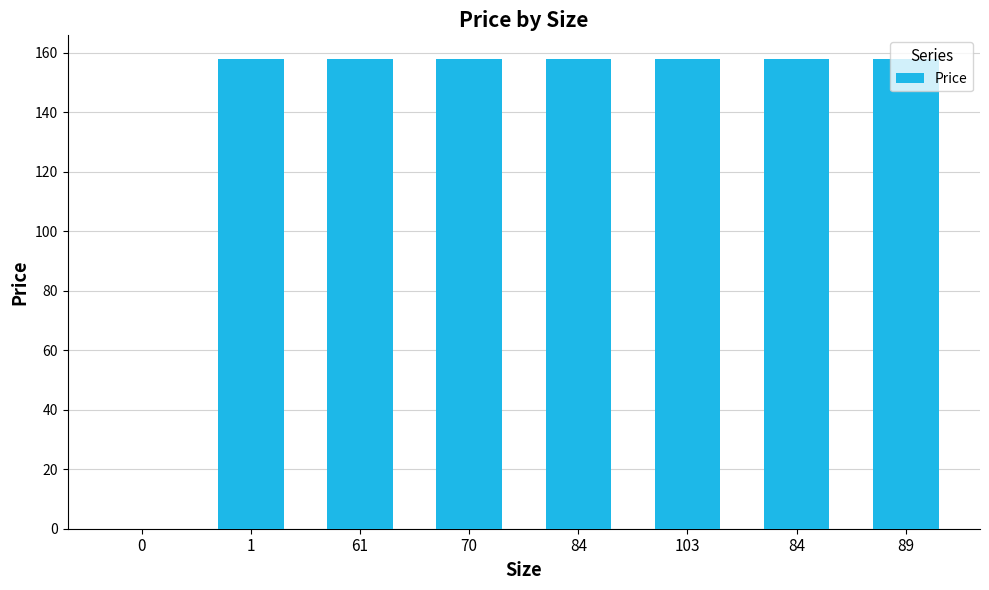

The chart shows a value of -58.9 at 0. True or false?

False